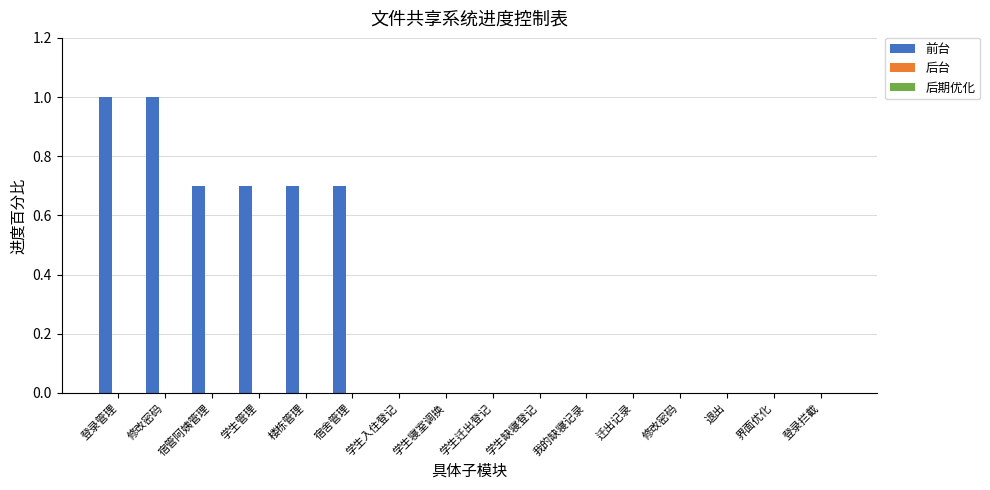

What is the greatest value displayed?

1.0